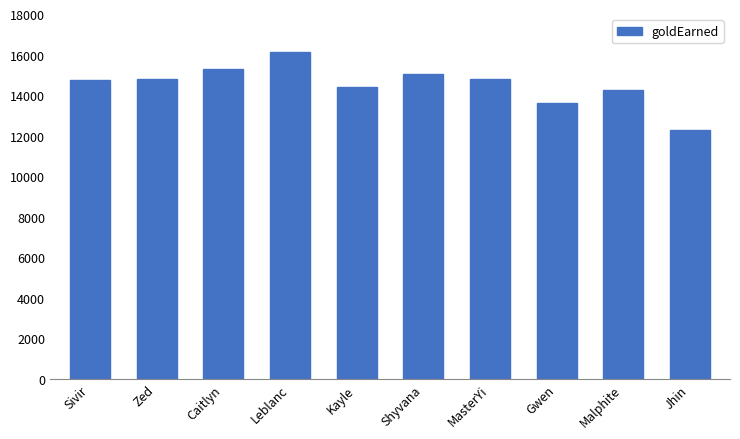

The value at Zed is 14801. True or false?

True